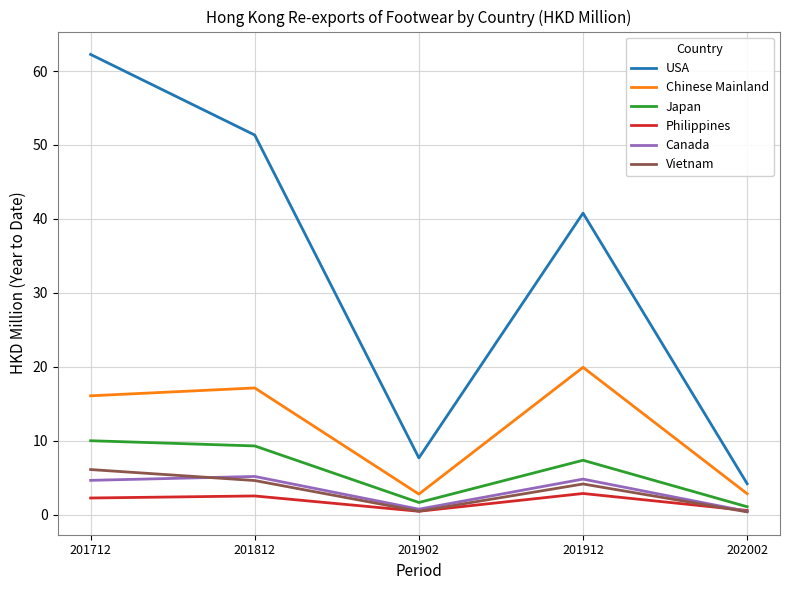

What is the difference between the highest and lowest values at 201902?

7.2